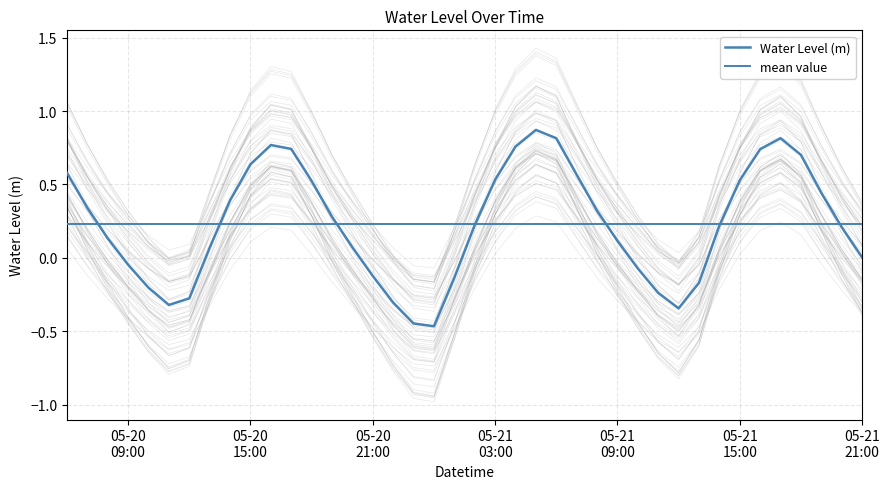

Which has a higher value, 2024-05-21 00:00:00 or 2024-05-21 20:00:00?

2024-05-21 20:00:00